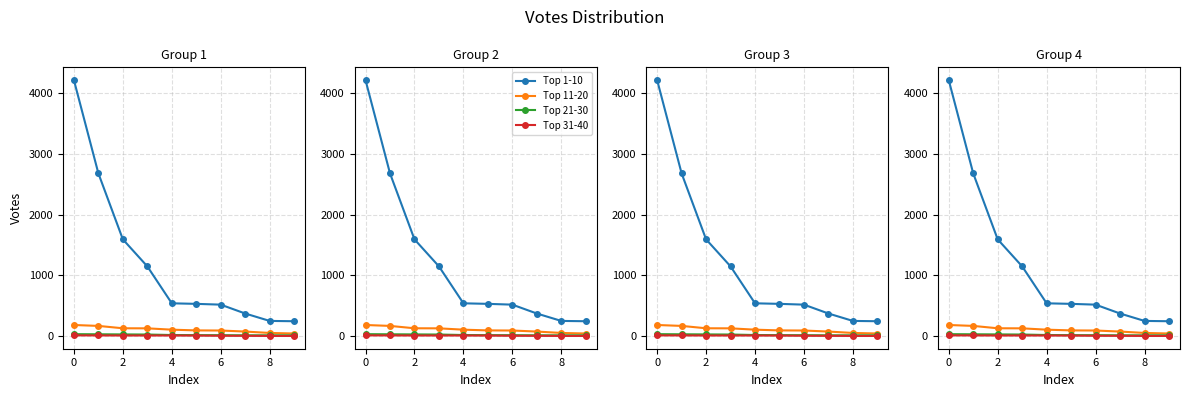

What is the label of the 8th point from the left?

7